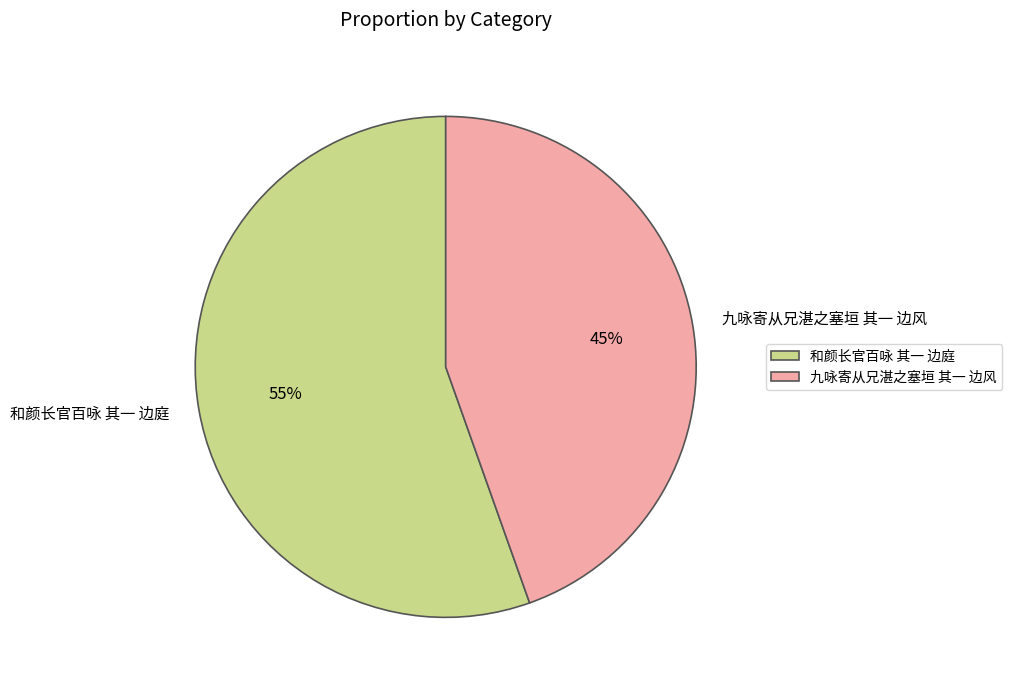

Count the number of slices in the pie.

2